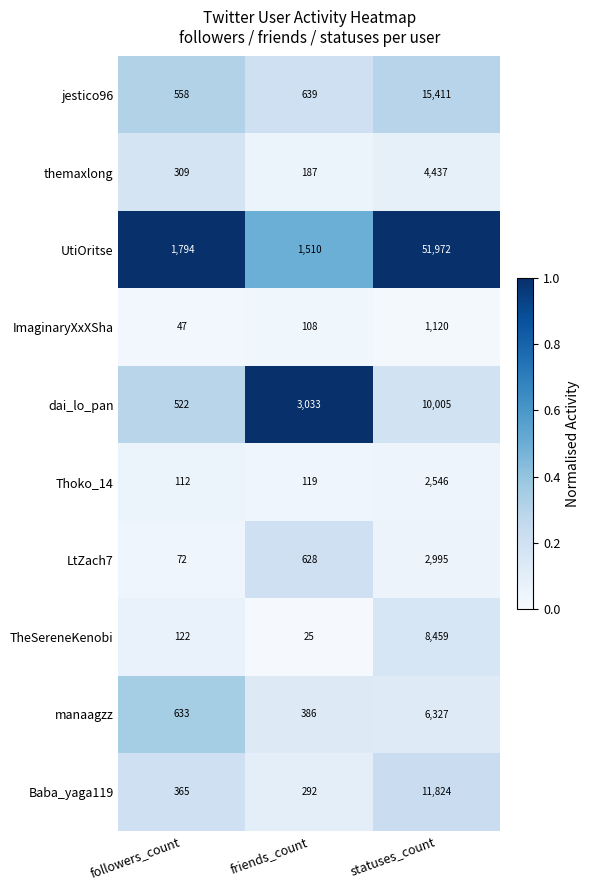

How many categories are shown in the chart?

3